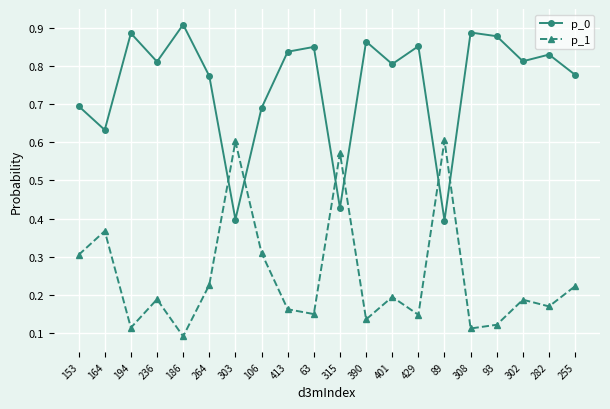

After their last crossing, which series has the higher values: p_0 or p_1?

p_0